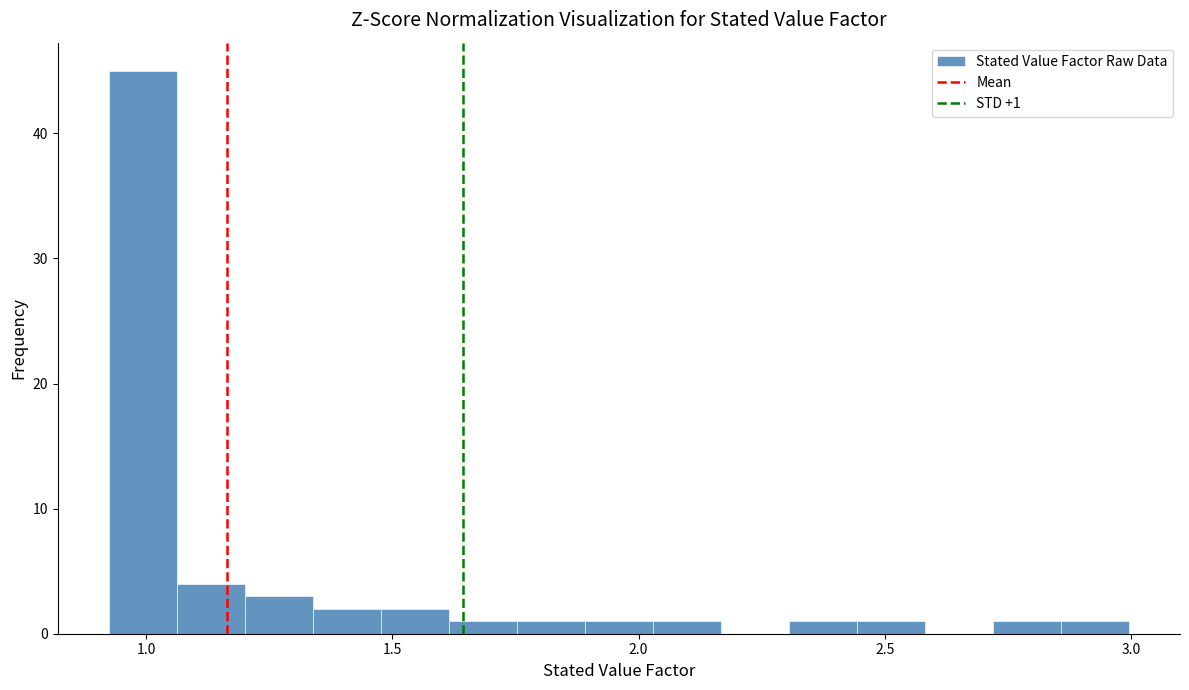

Around what value on the x-axis is the tallest bar? Give the approximate position of its centre, as read against the axis.

1.00